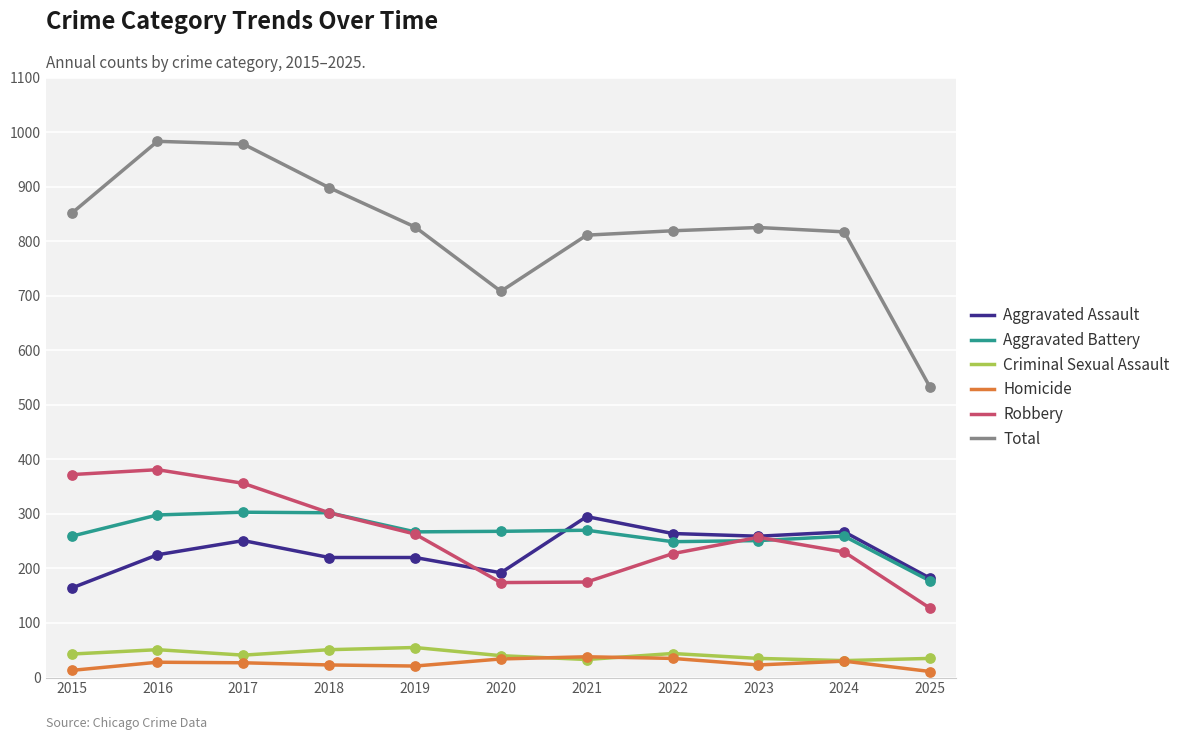

Which series has the largest total across all categories?

Total